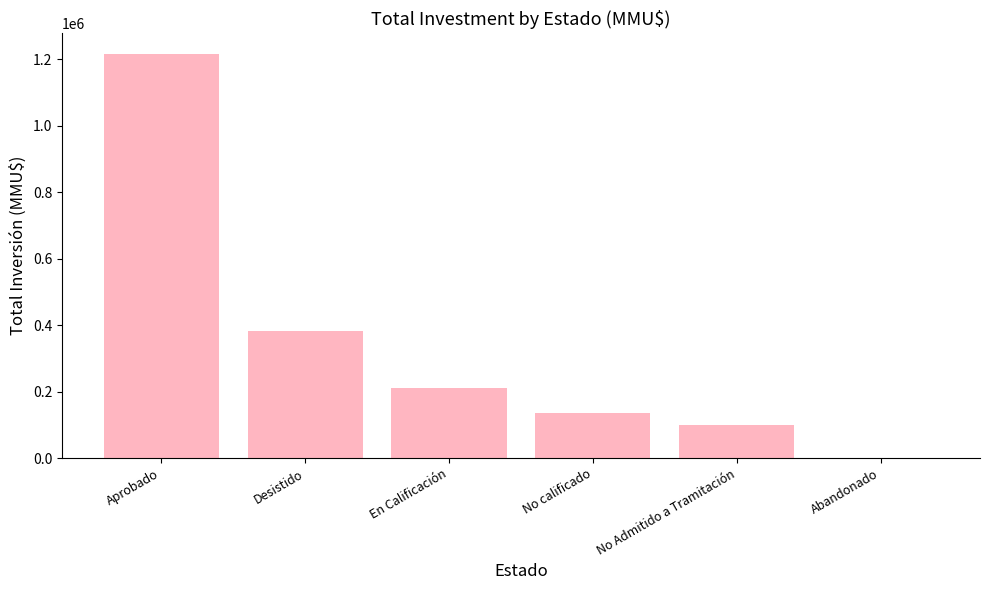

Read the value at No Admitido a Tramitación.

99763